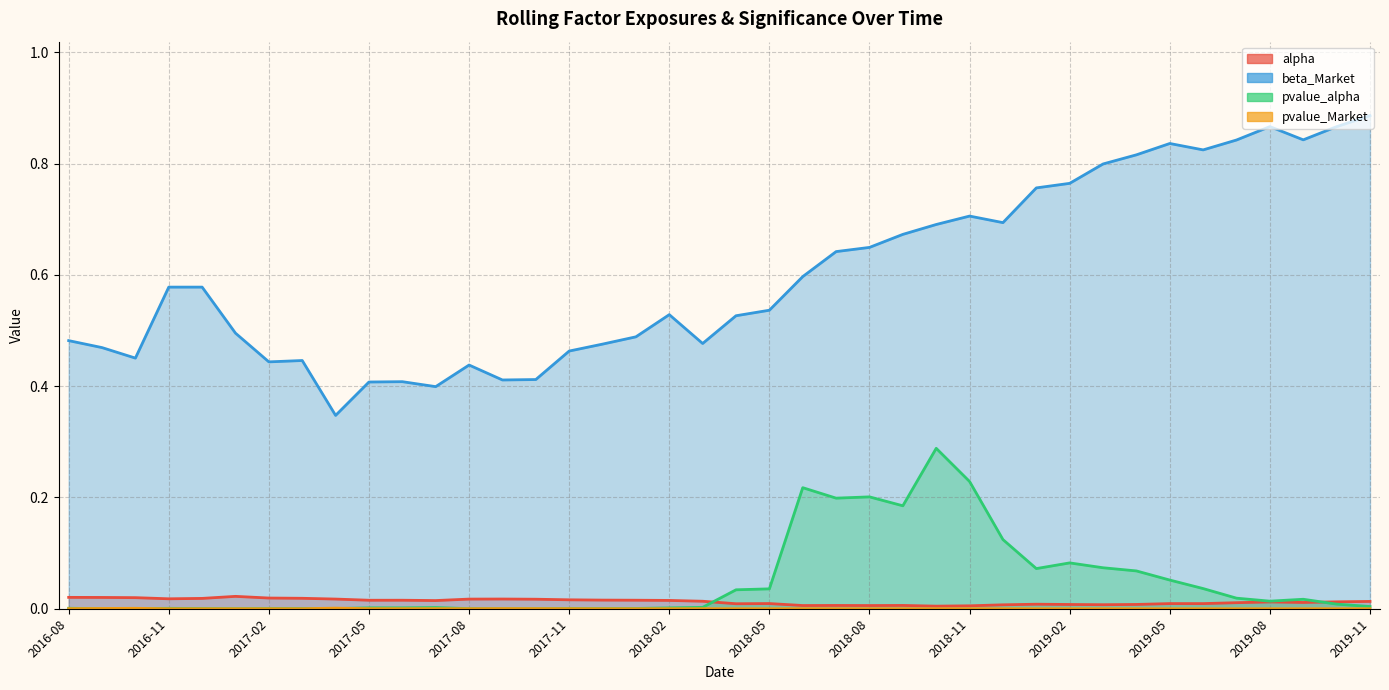

What is the spread (max minus min) of values at 2018-04?

0.5